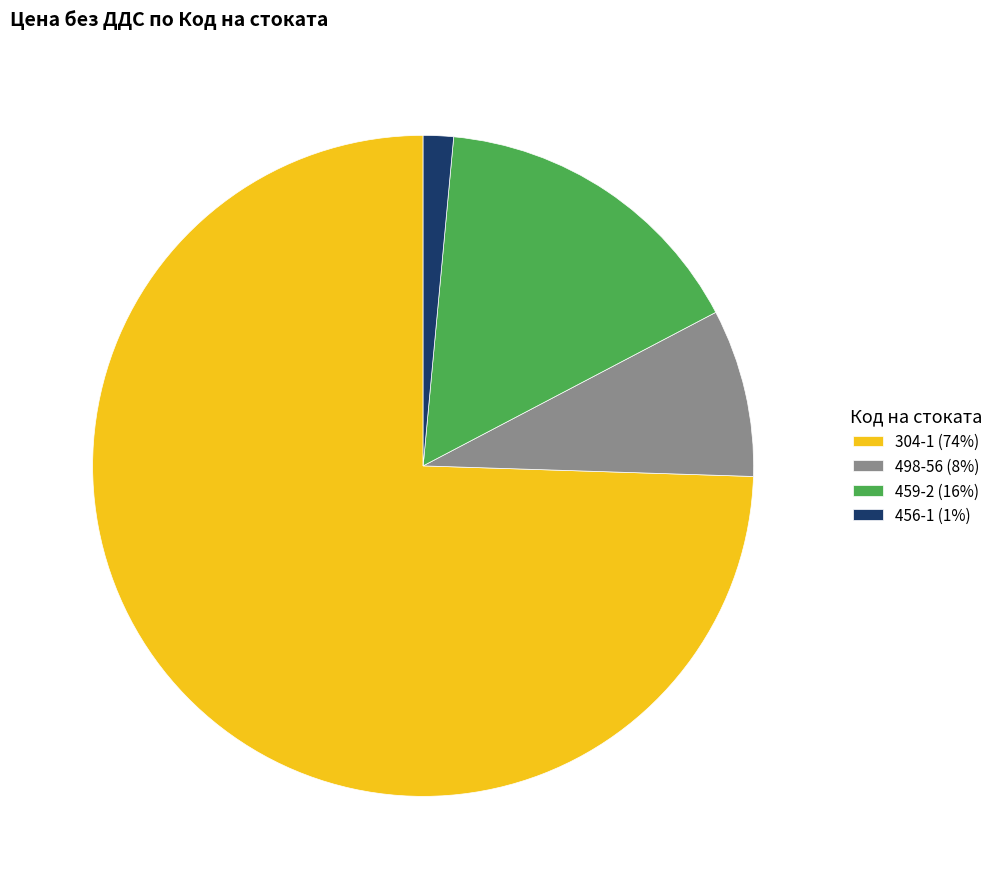

Combined, do 498-56 (8%) and 304-1 (74%) account for over 50%?

Yes